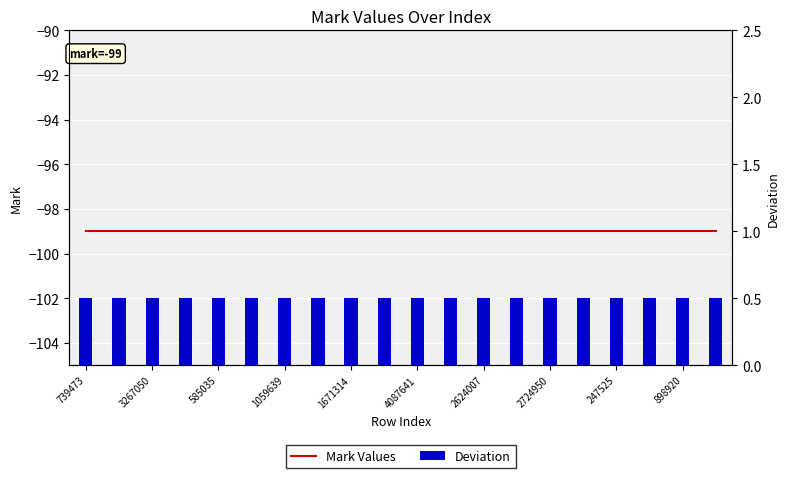

What is the maximum value for Mark Values?

-99.0